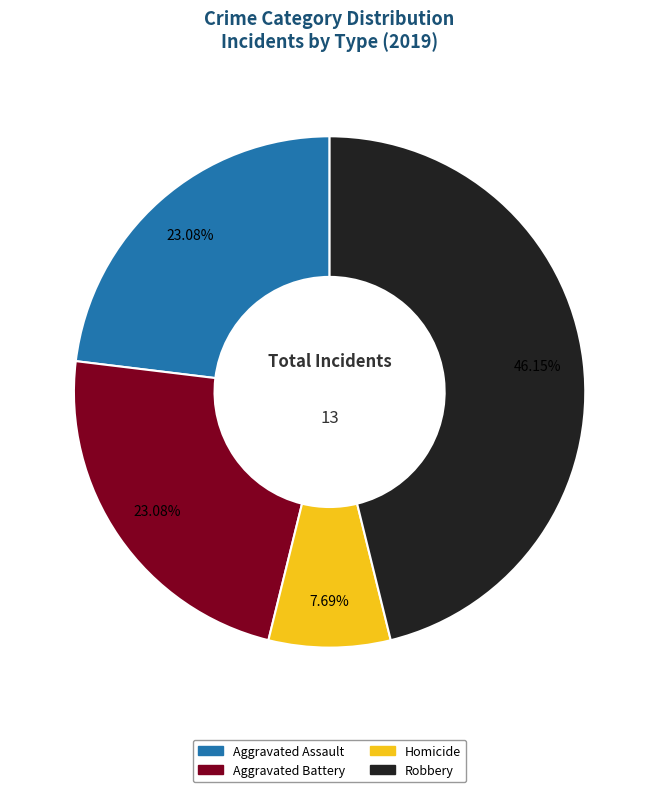

Is there any slice that represents more than half of the pie?

No